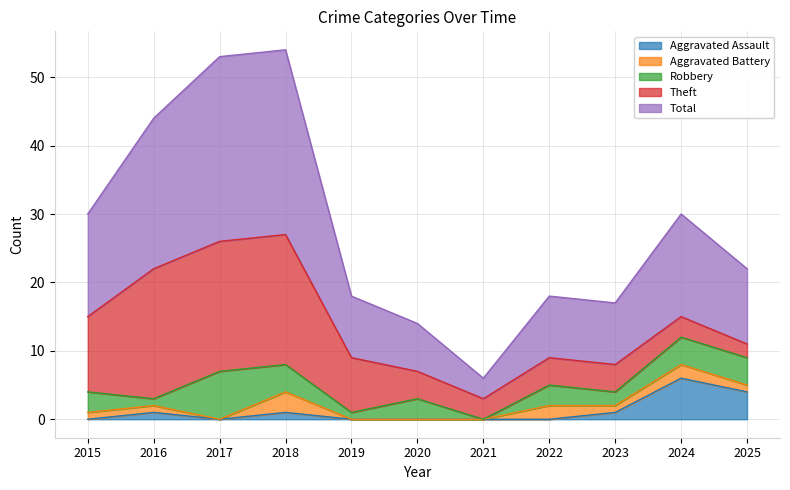

Is the value of Aggravated Battery at 2016 greater than the value of Total at 2020?

No